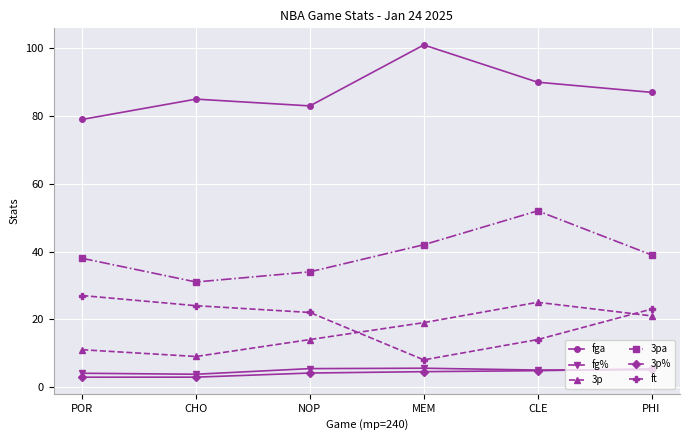

Where is the first local minimum for fga?

NOP